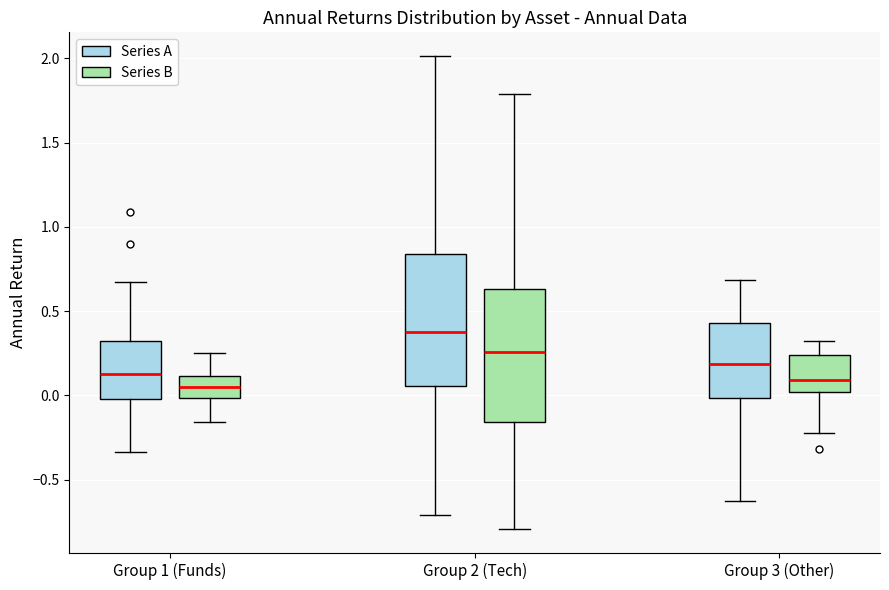

Reading left to right, transcribe this box plot: for each box, give where its median line is, the range the box spans, and where its two whiskers end, as read against the y-axis. The values are not printed on the chart, so give them approximately, as read against the axis.

Group 1 (Funds) (Series A): median 0.15, box 0.00 to 0.30, whiskers -0.35 to 0.65
Group 1 (Funds) (Series B): median 0.05, box 0.00 to 0.10, whiskers -0.15 to 0.25
Group 2 (Tech) (Series A): median 0.40, box 0.05 to 0.85, whiskers -0.70 to 2.00
Group 2 (Tech) (Series B): median 0.25, box -0.15 to 0.65, whiskers -0.80 to 1.80
Group 3 (Other) (Series A): median 0.20, box 0.00 to 0.45, whiskers -0.65 to 0.70
Group 3 (Other) (Series B): median 0.10, box 0.00 to 0.25, whiskers -0.20 to 0.30